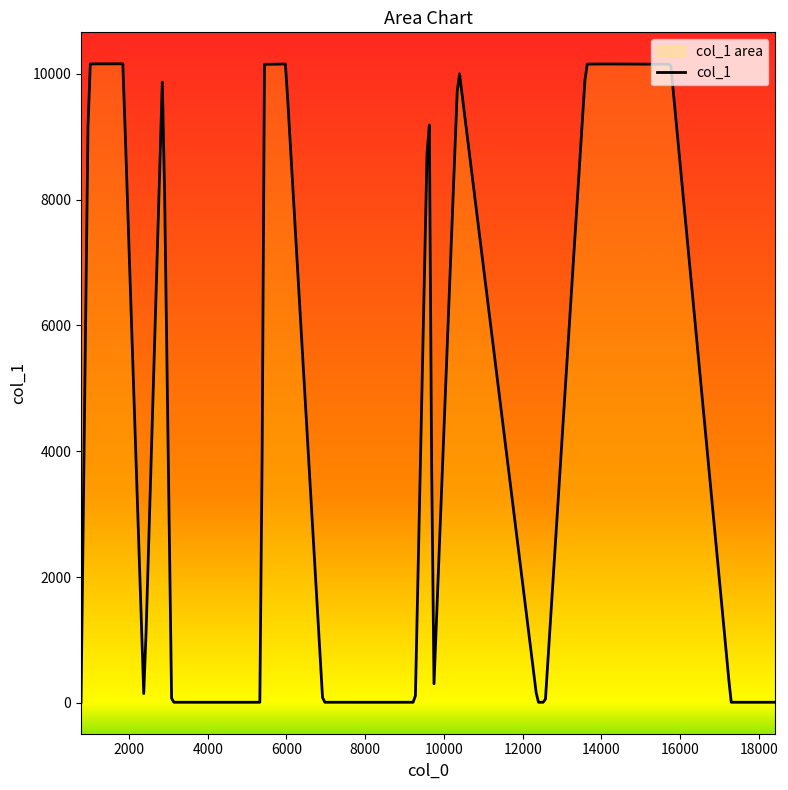

What value does the data have at 6923, to the nearest 10?

10